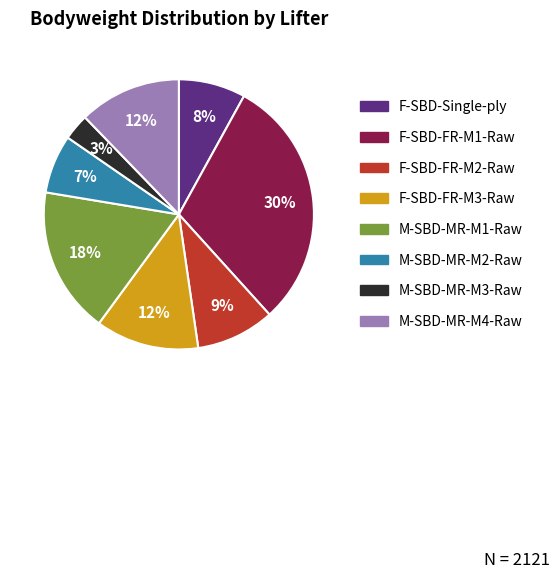

To the nearest percent, what is the average slice percentage?

12%